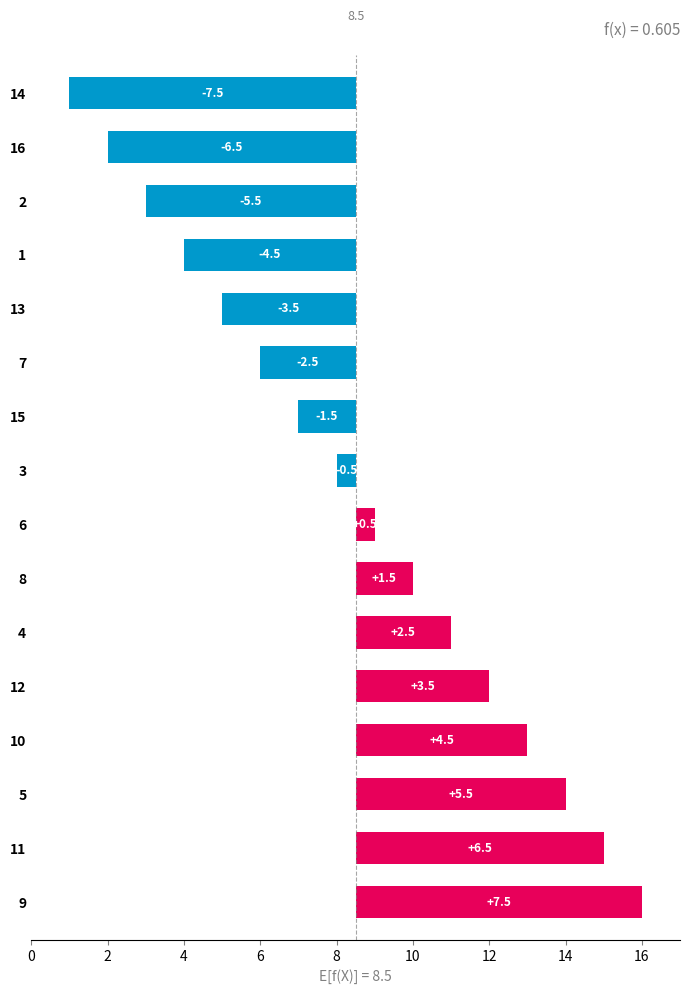

Is it true that the value at 14 is -10.3?

False